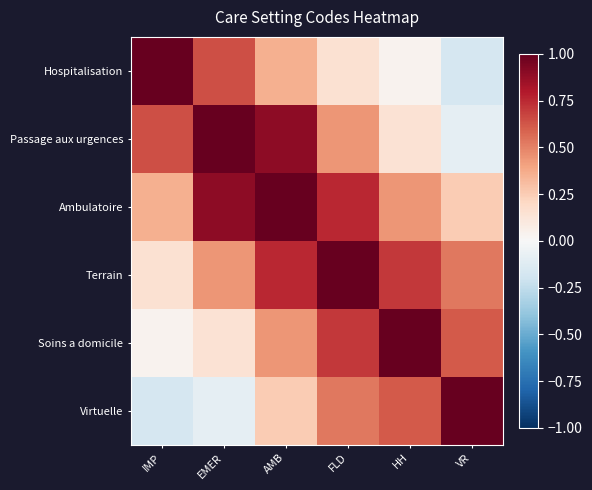

What is the spread (max minus min) of values at HH?

1.0